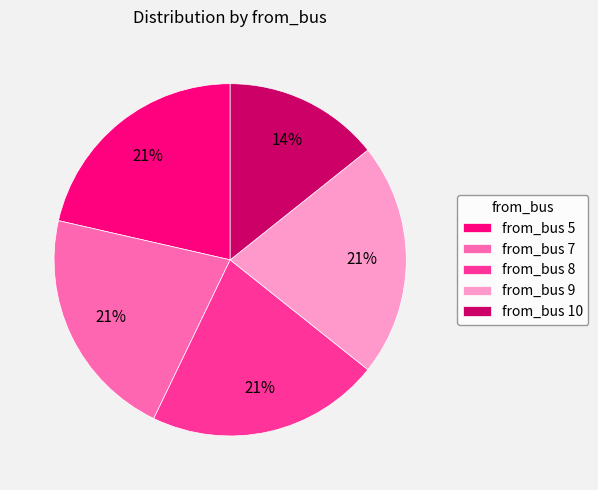

Which category has the smallest portion of the pie?

from_bus 10